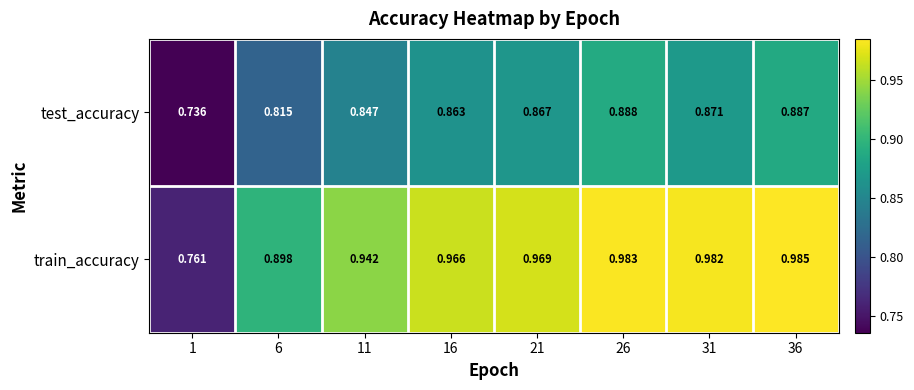

List the series in order of their overall mean, lowest first.

test_accuracy, train_accuracy